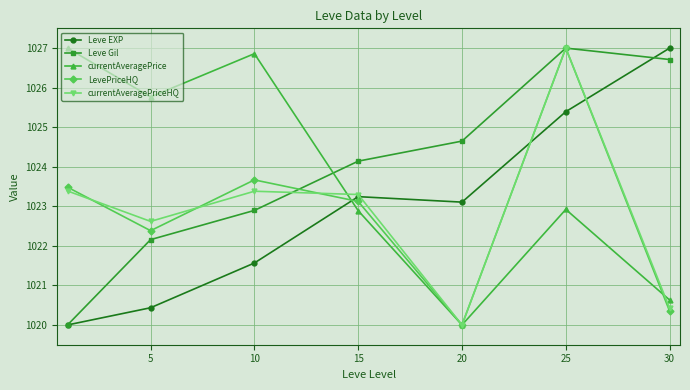

Count the number of categories in the chart.

7